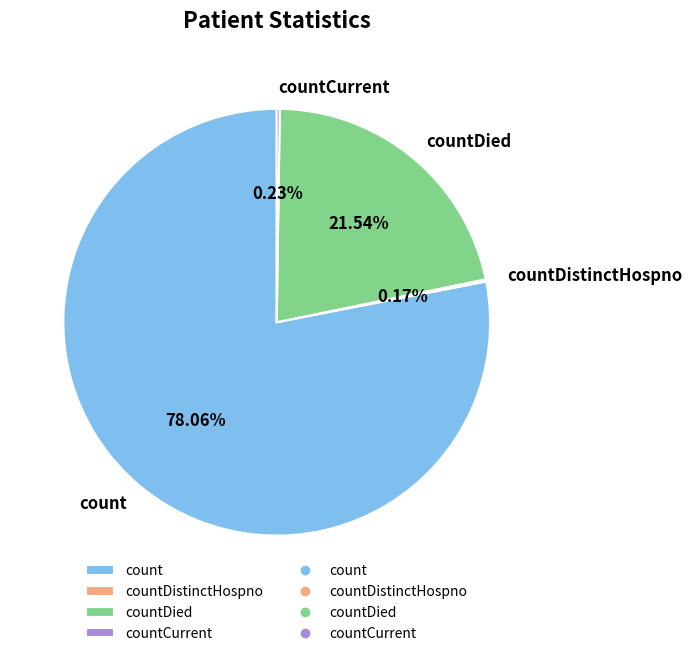

True or false: count accounts for 92% of the total.

False